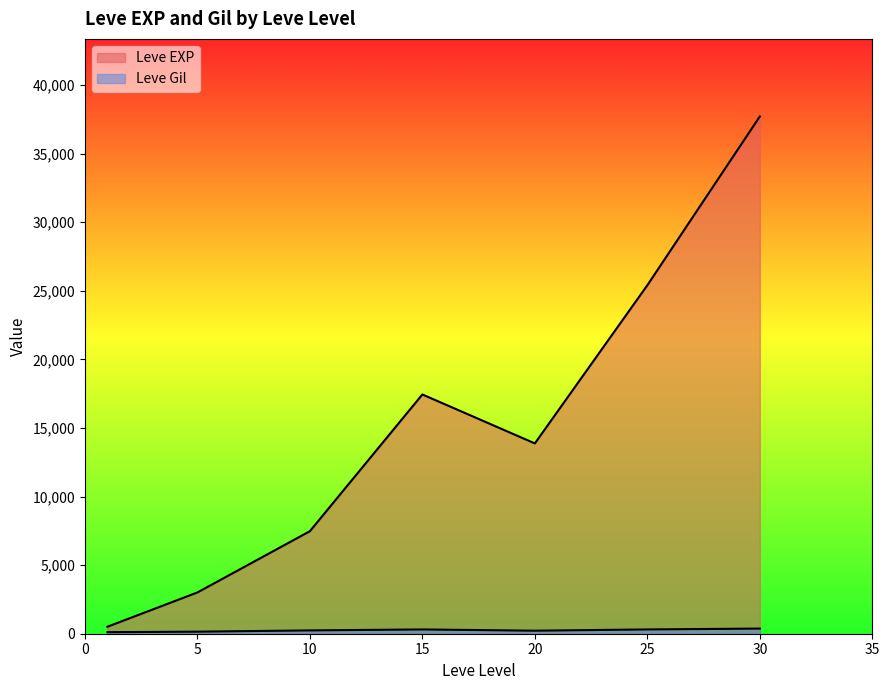

How many lines are shown in the chart?

2